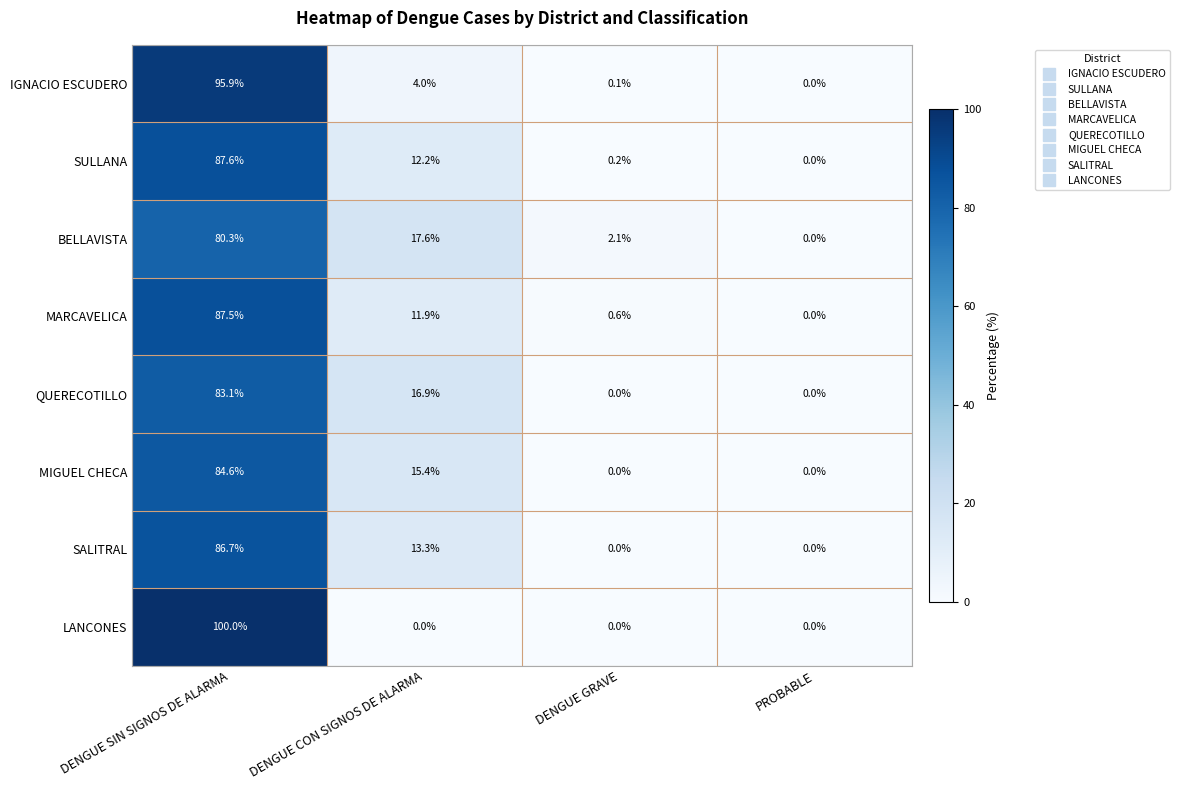

At which category does the chart reach its peak across all series?

DENGUE SIN SIGNOS DE ALARMA